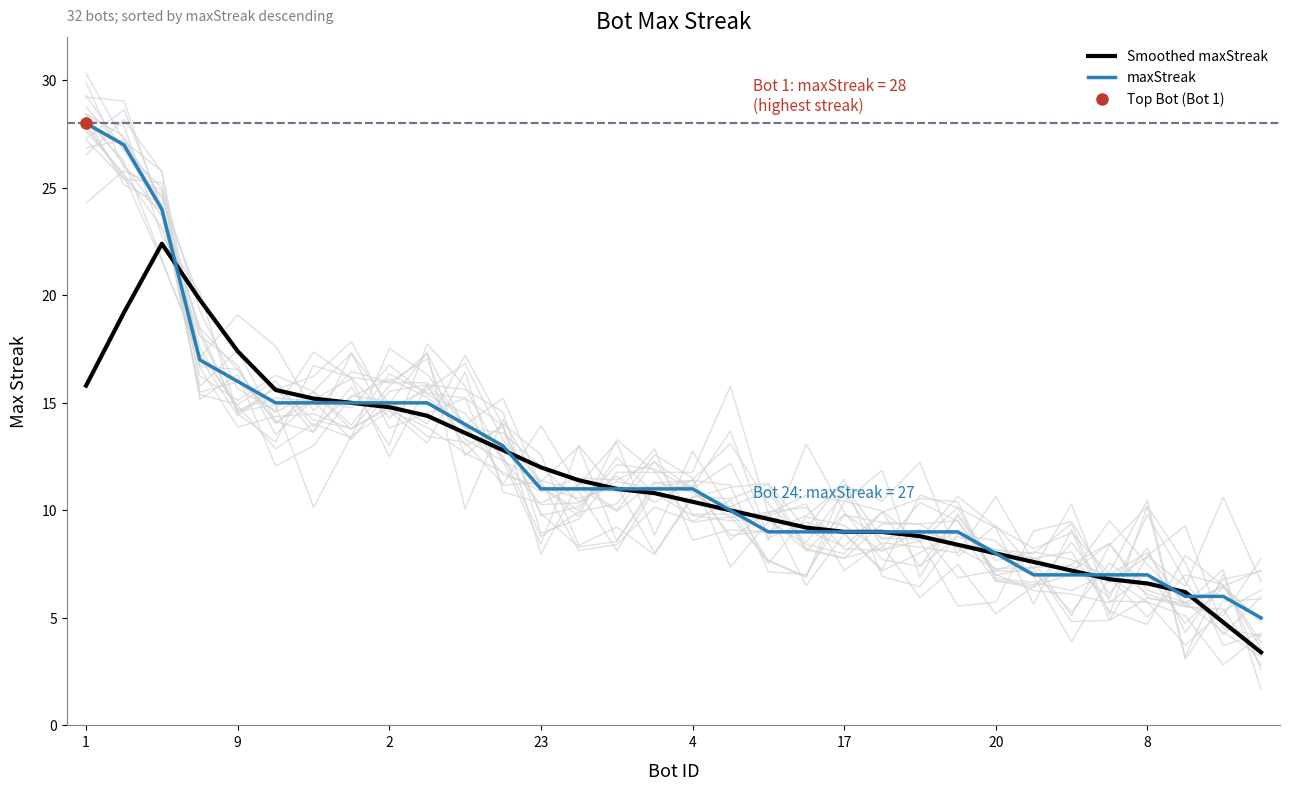

What is the value of the Smoothed maxStreak point at the 29th from the left?

6.6